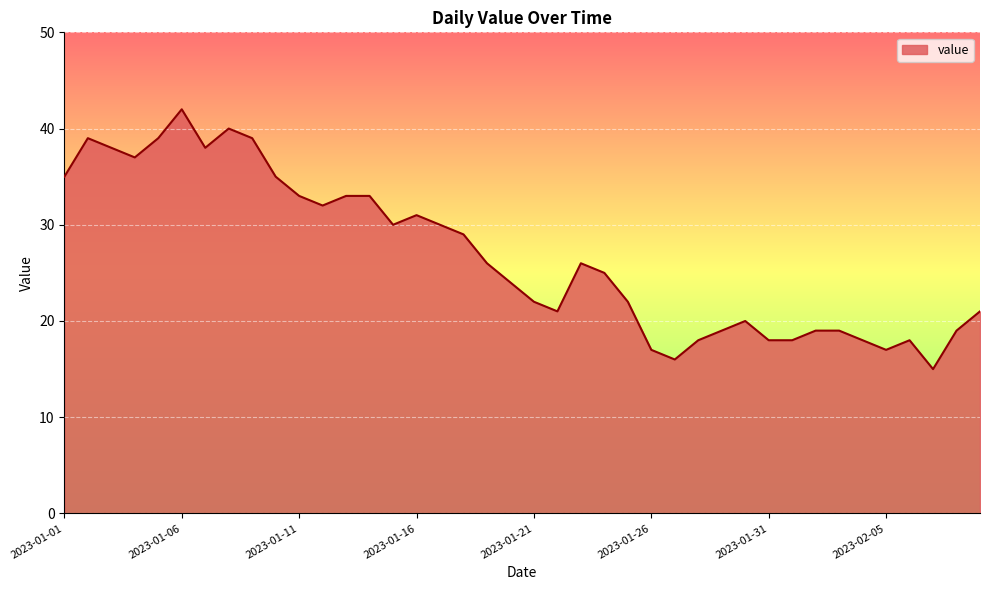

True or false: the data has more than 0 interior local peaks.

True